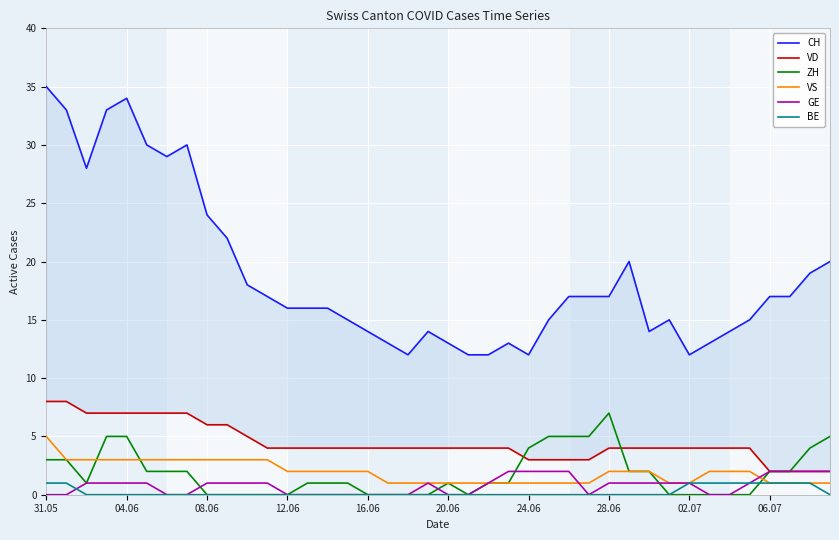

List the series in order of their peak value, highest first.

CH, VD, ZH, VS, GE, BE